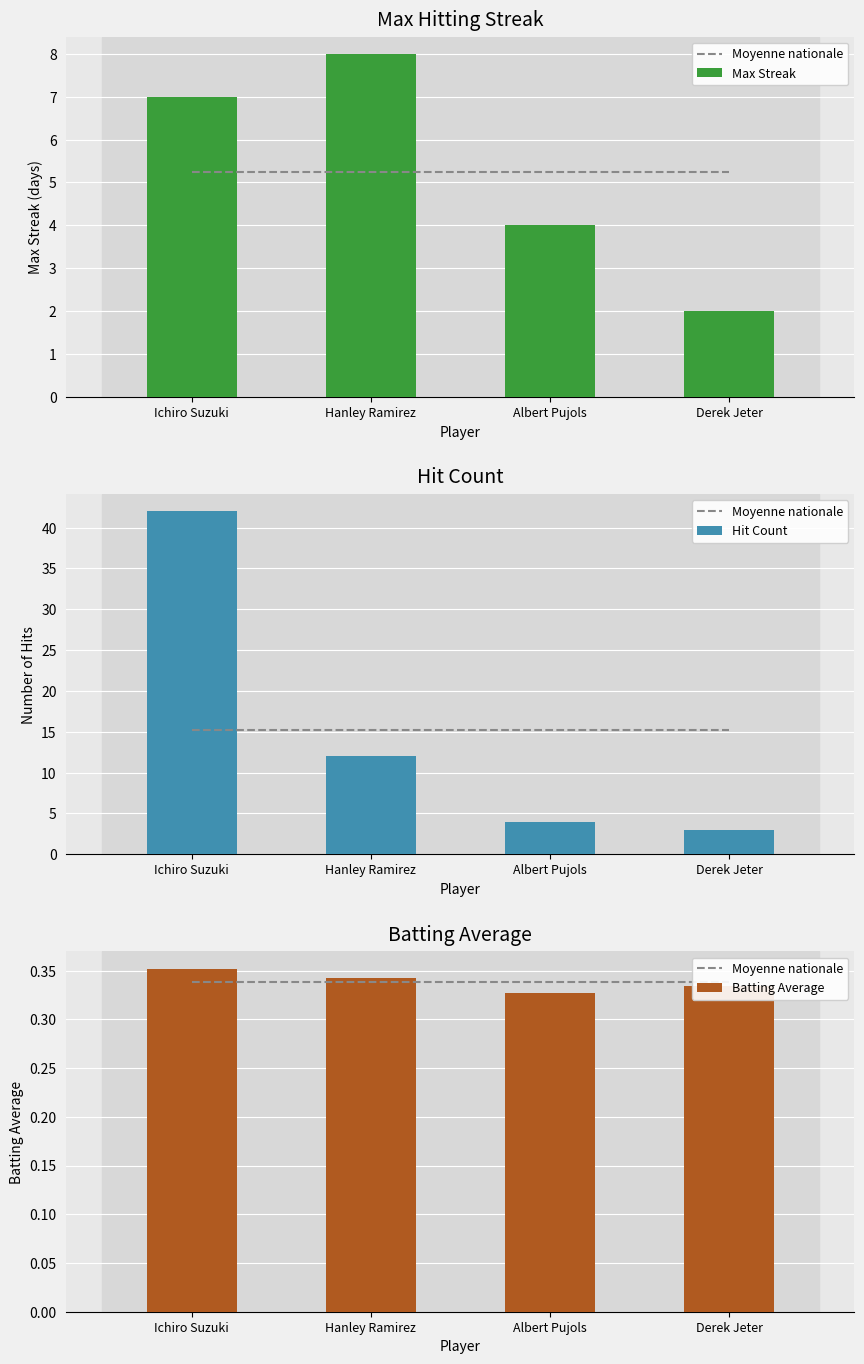

Count the Batting Average values in the range 0 to 1.

4